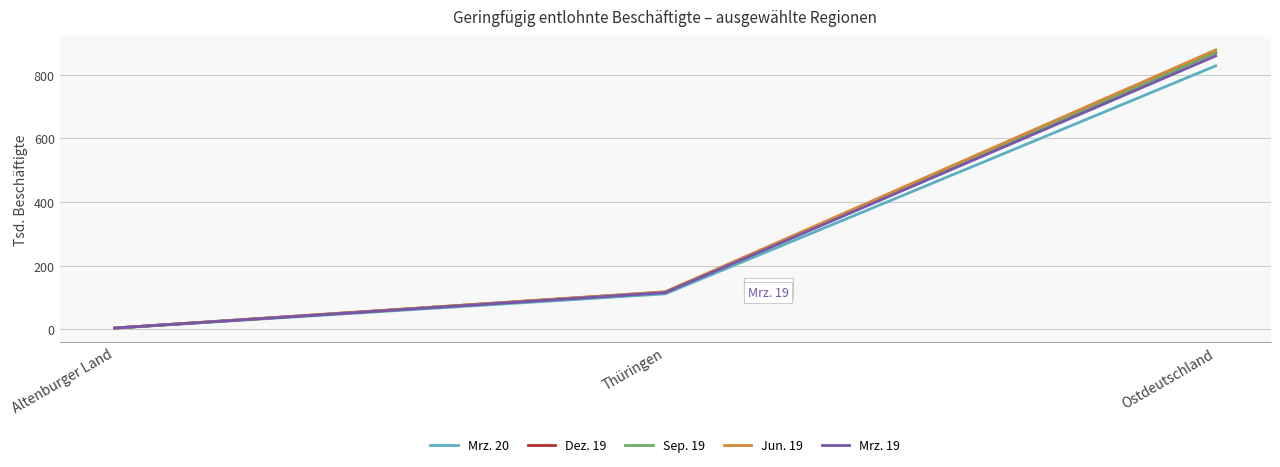

The value of Sep. 19 at Ostdeutschland is 869.3. True or false?

True